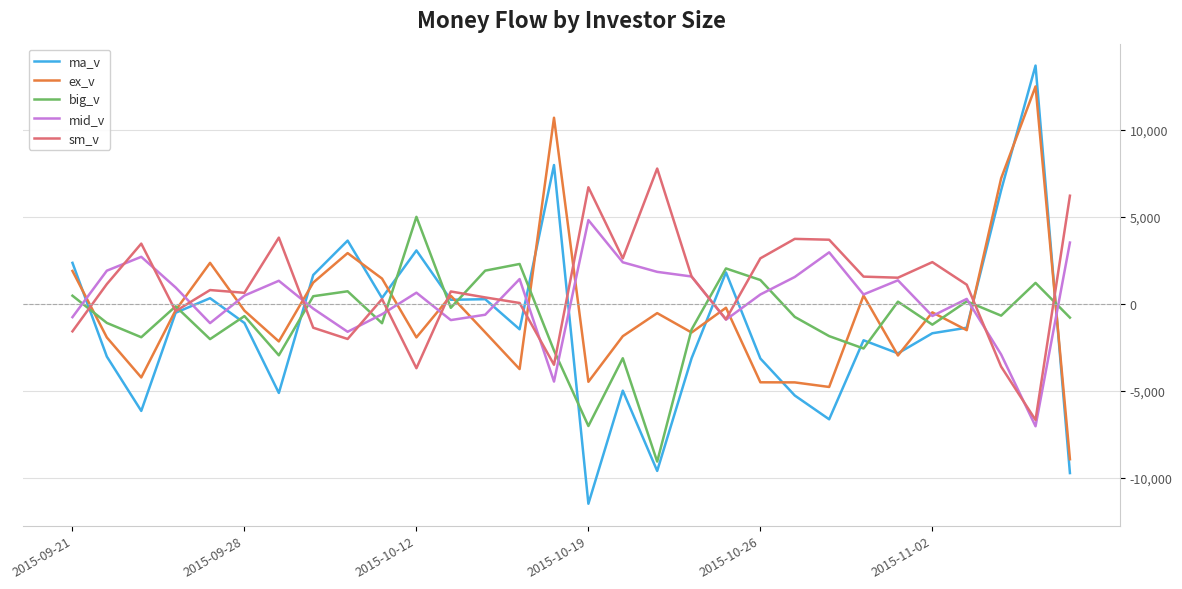

What is the lowest value of the sm_v series?

-6684.0